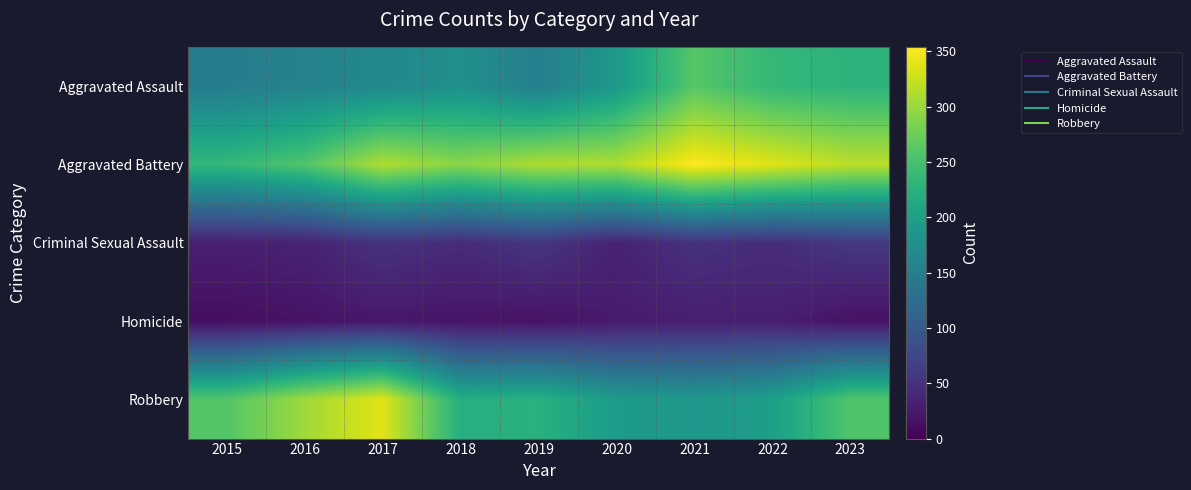

What is the spread (max minus min) of values at 2019?

294